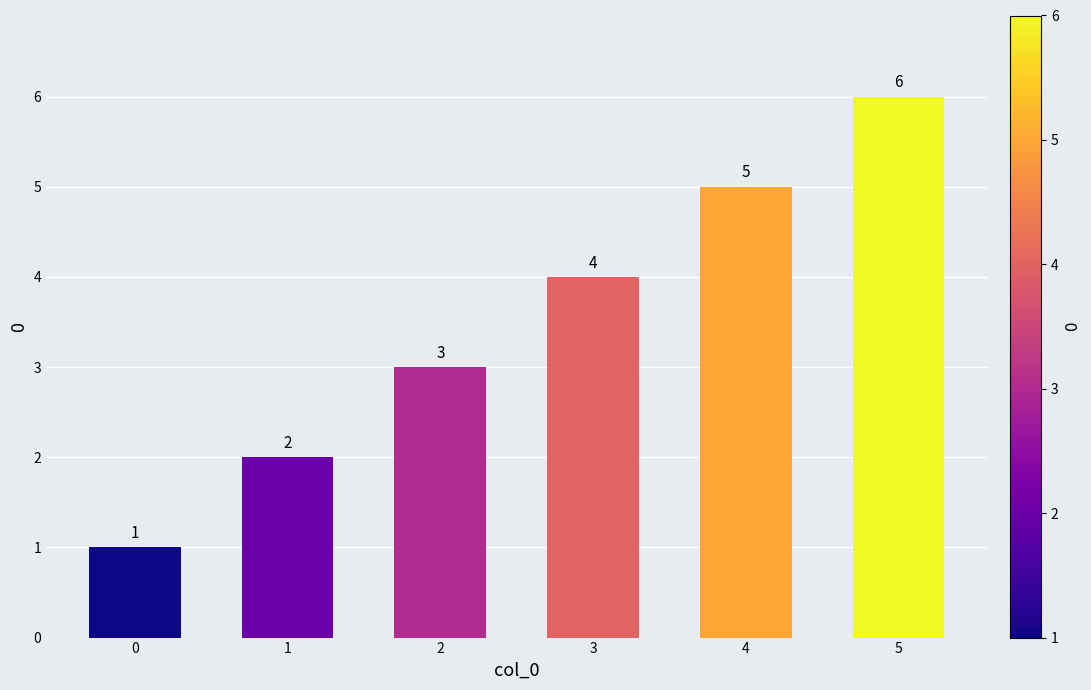

How many categories are shown in the chart?

6